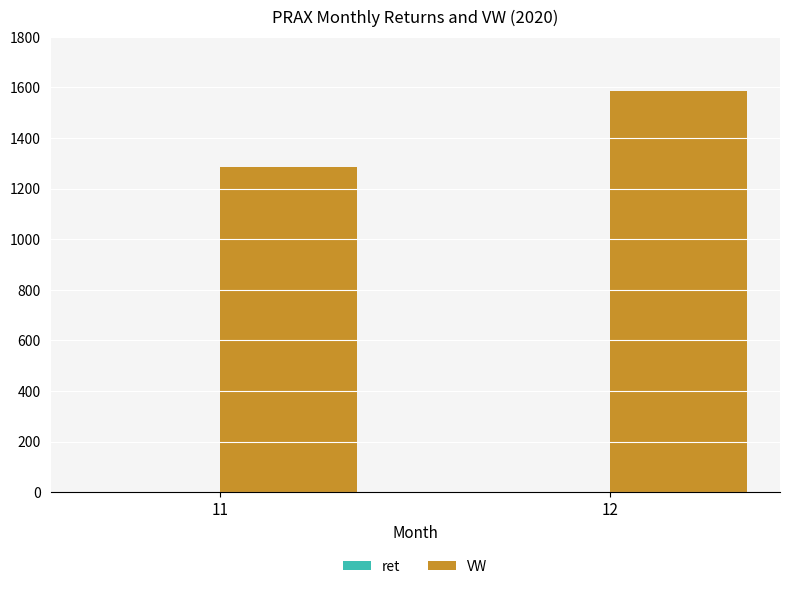

Count the number of categories in the chart.

2